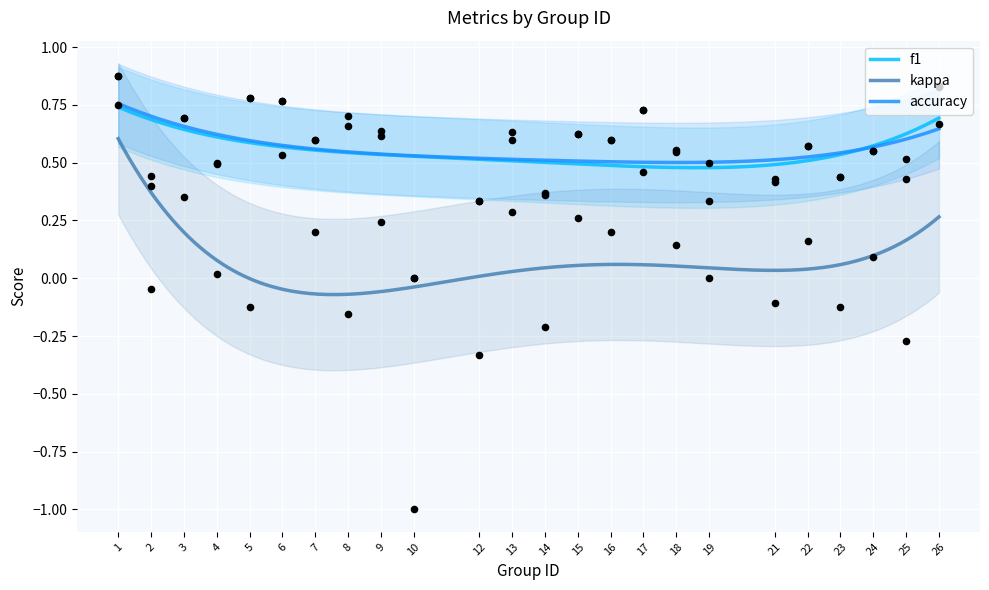

Is the value of accuracy at 10 greater than the value of kappa at 23?

Yes